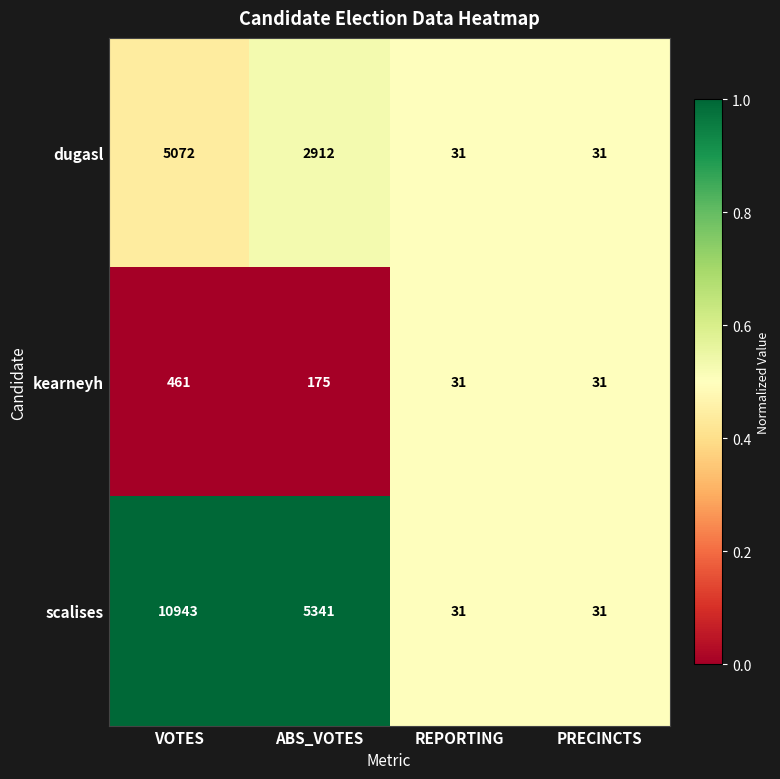

Which category has the highest value in the scalises series?

VOTES